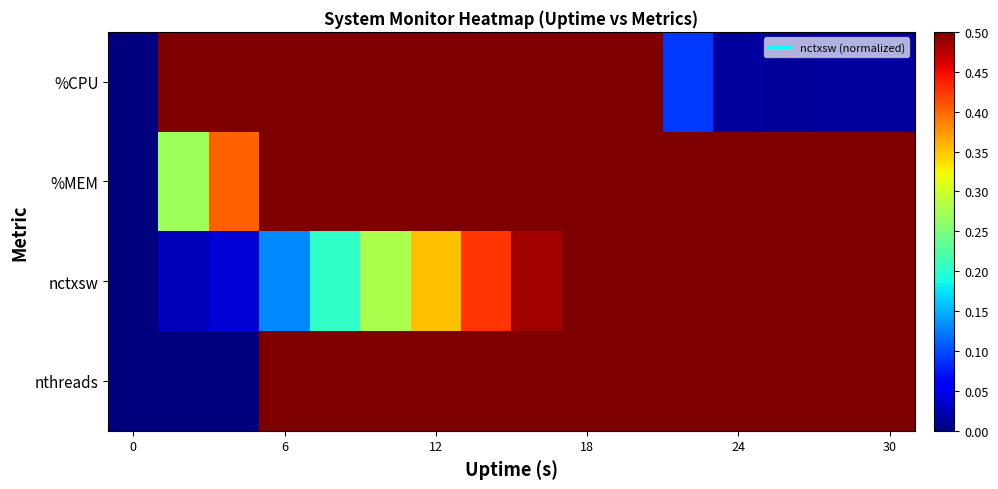

Rank the series by their maximum value, from lowest to highest.

%CPU, %MEM, nctxsw, nthreads